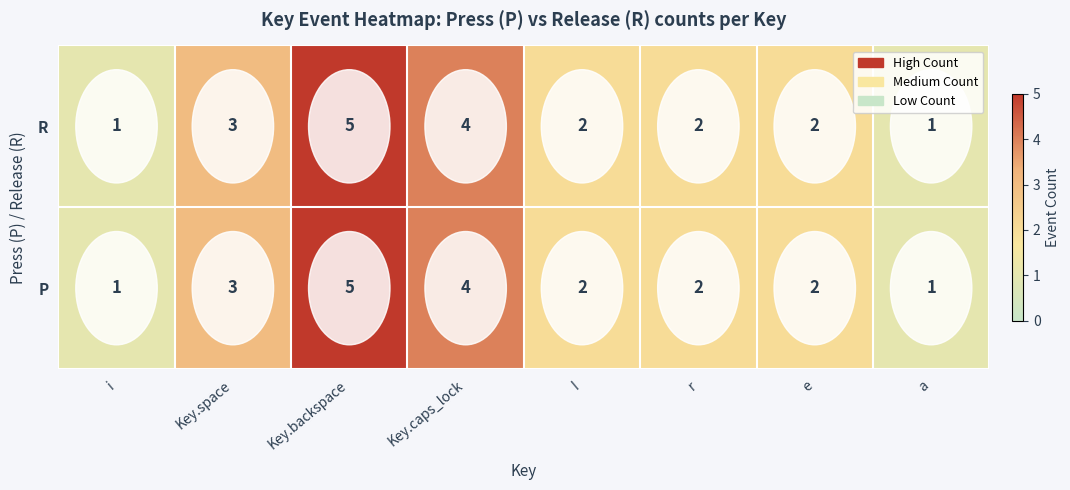

The value of R at i is 1. True or false?

True